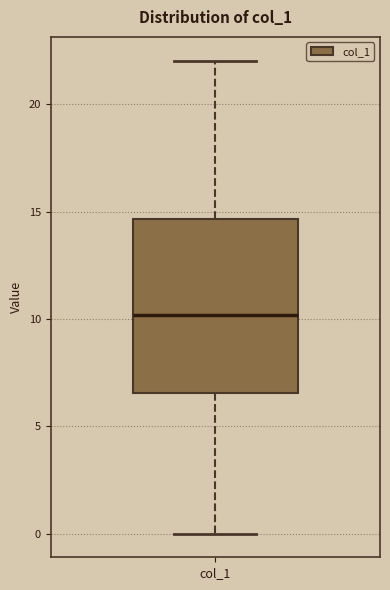

Read this box plot against the y-axis: the position of the median line, the range covered by the box, and the ends of both whiskers. The values are not printed on the chart, so give them approximately, as read against the axis.

median 10.0, box 6.5 to 14.5, whiskers 0.0 to 22.0